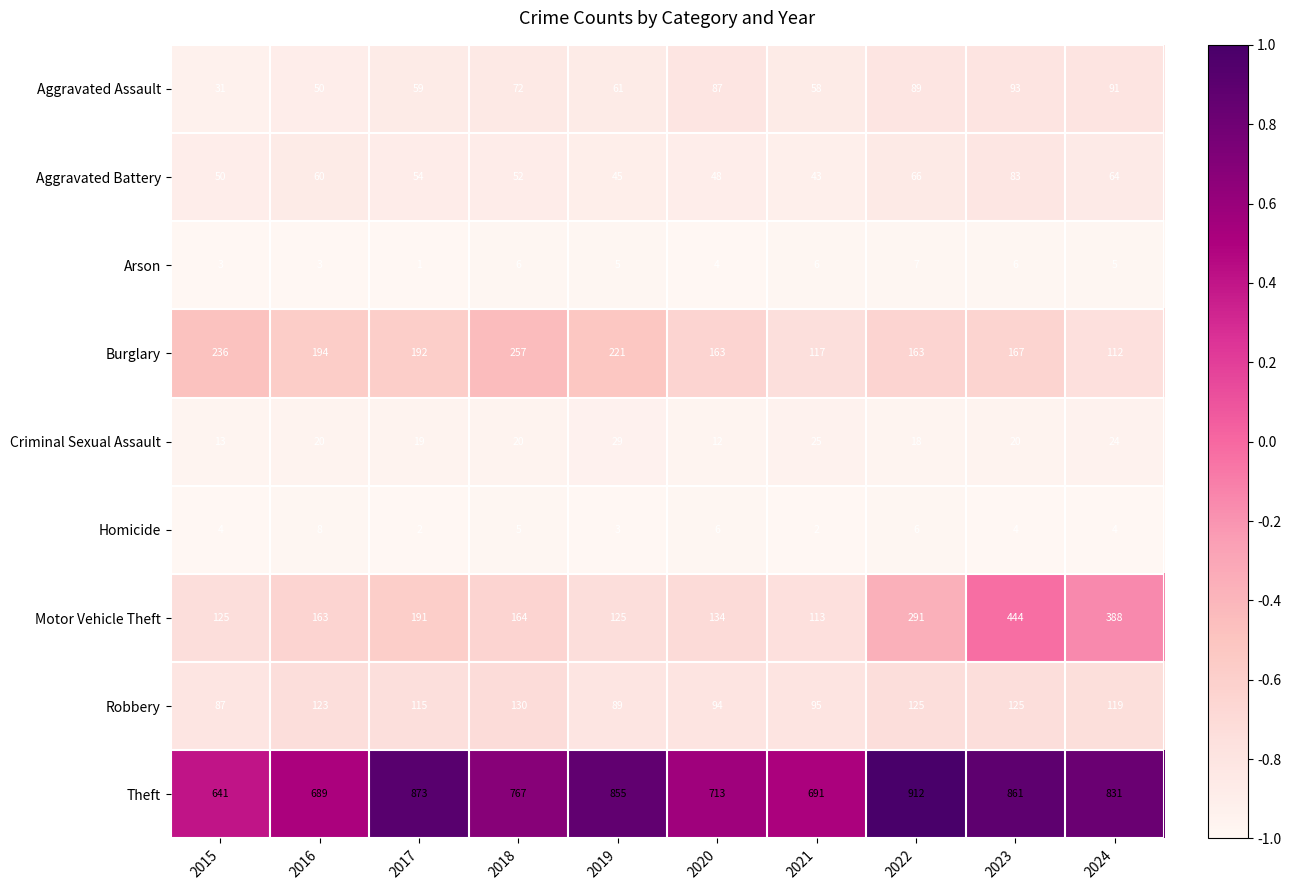

Is the value of Motor Vehicle Theft at 2018 greater than the value of Criminal Sexual Assault at 2022?

Yes